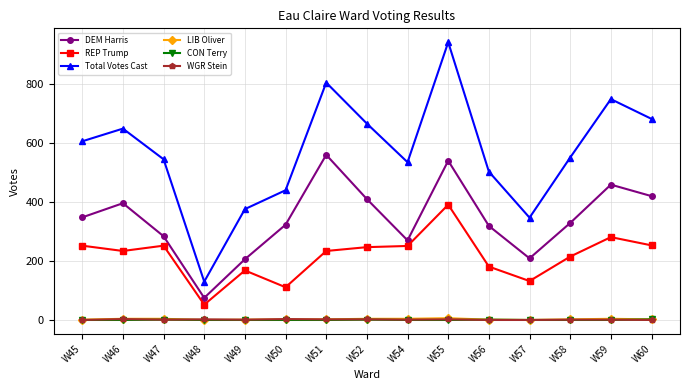

Which series changed the most between W57 and W60?

Total Votes Cast